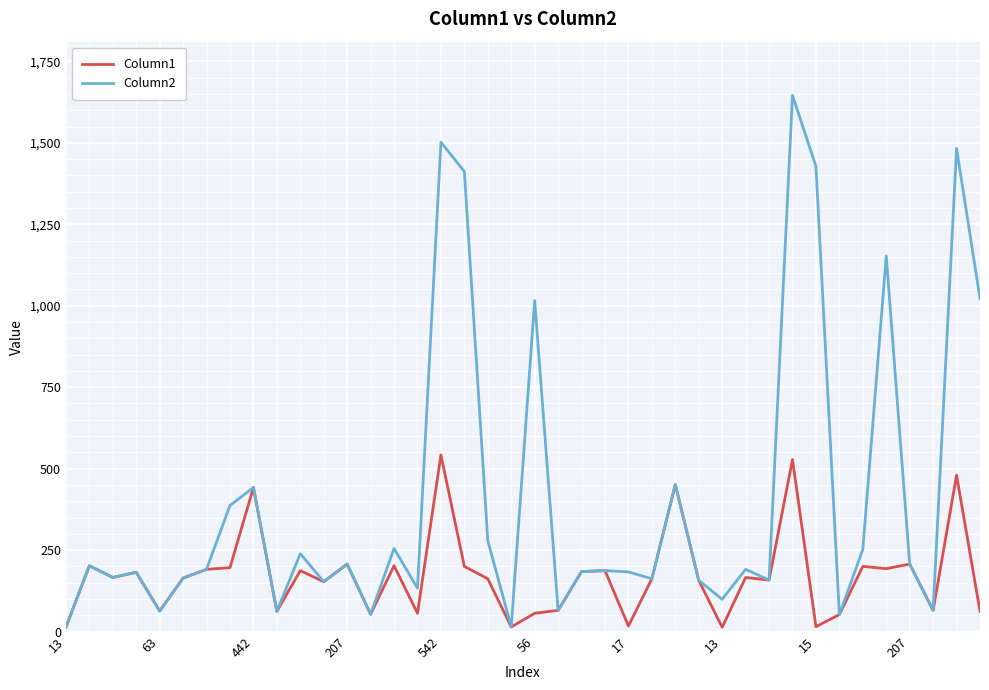

Which series has the largest total across all categories?

Column2